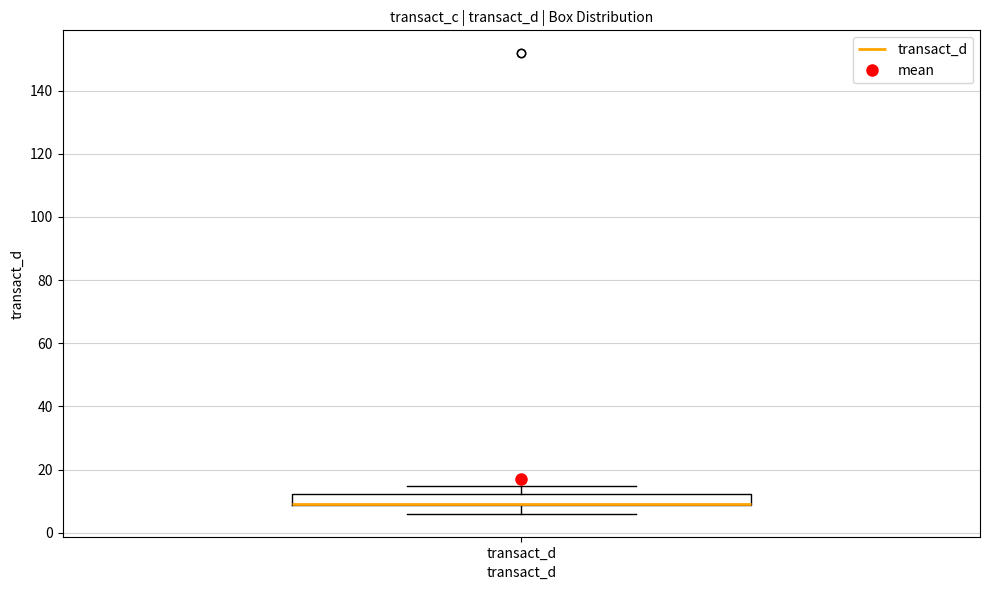

Where is the upper edge of the box for transact_d on the y-axis? The values are not printed on the chart, so give them approximately, as read against the axis.

12